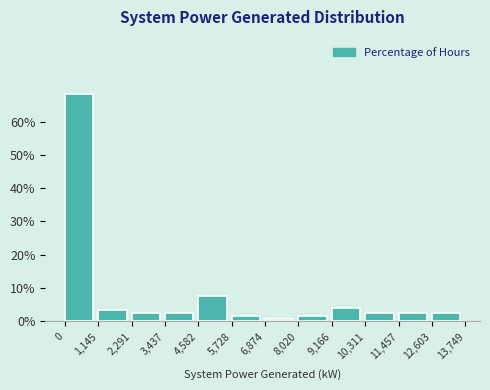

Reading left to right, transcribe this chart: for each bar, give the range it covers on the x-axis and its height. The values are not printed on the chart, so give them approximately, as read against the axis.

0 to 1,145: 68
1,145 to 2,291: 3
2,291 to 3,437: 3
3,437 to 4,582: 3
4,582 to 5,728: 8
5,728 to 6,874: 2
6,874 to 8,020: under 1
8,020 to 9,166: 2
9,166 to 10,311: 4
10,311 to 11,457: 3
11,457 to 12,603: 3
12,603 to 13,749: 3